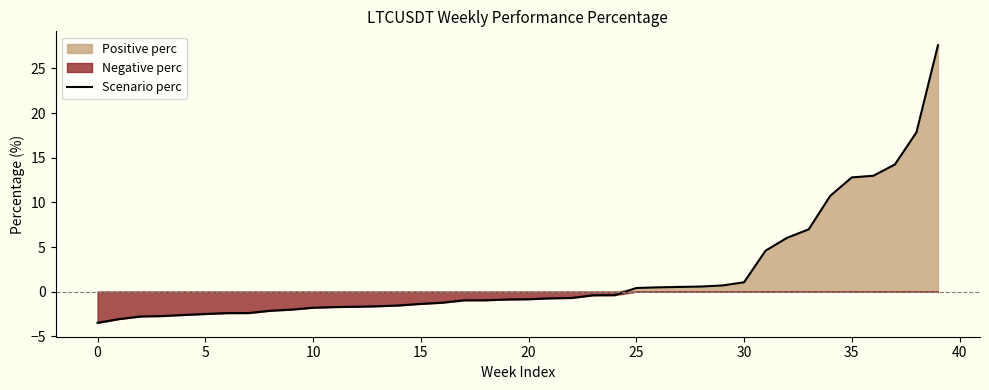

At which label does Scenario perc first exceed 0?

25